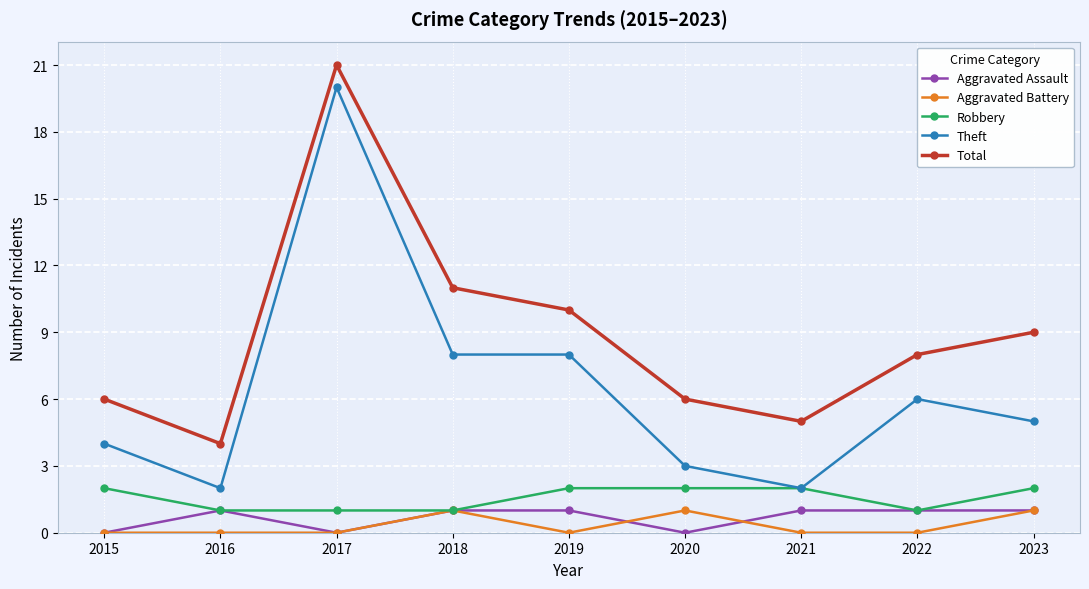

How many Aggravated Assault values are between 0 and 1?

9